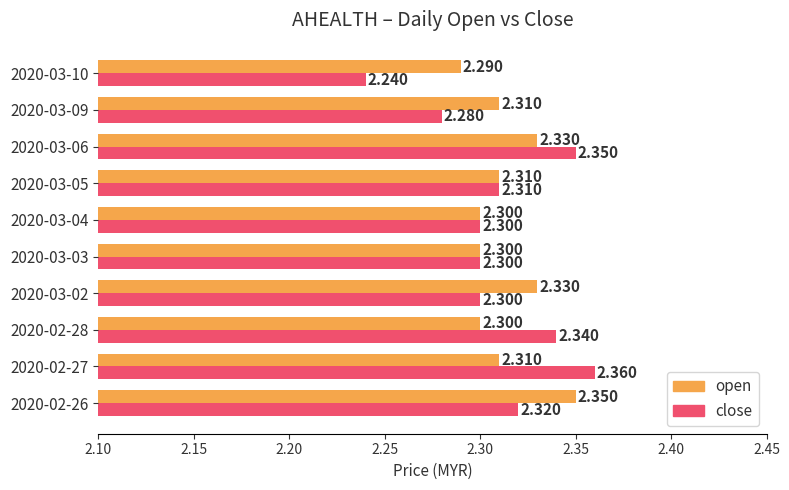

Rank the series by their maximum value, from highest to lowest.

close, open